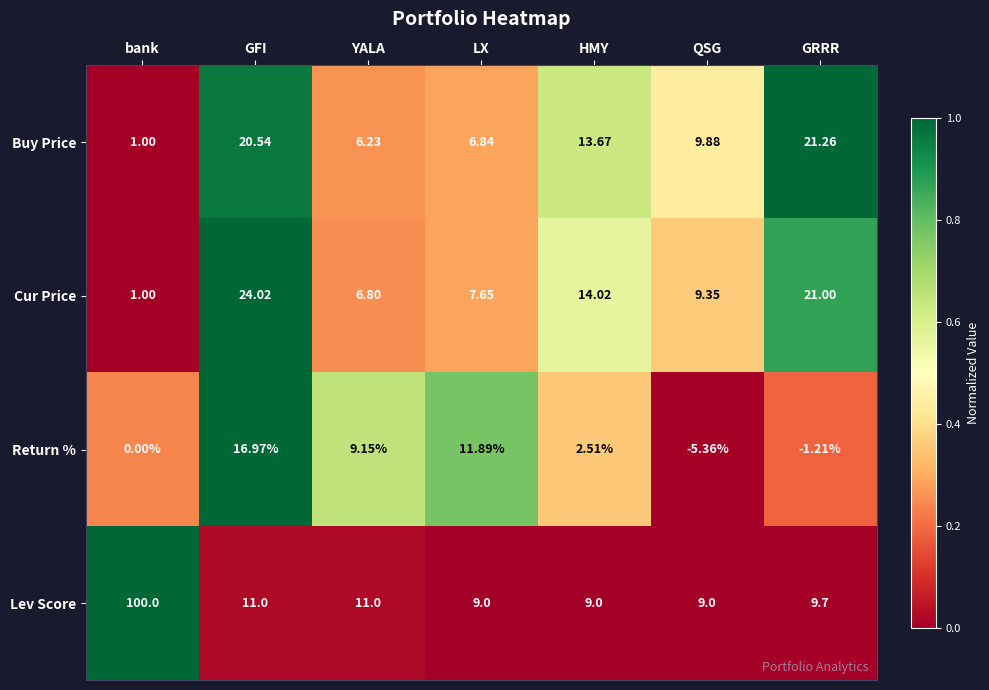

Which series has the widest spread of values?

Lev Score